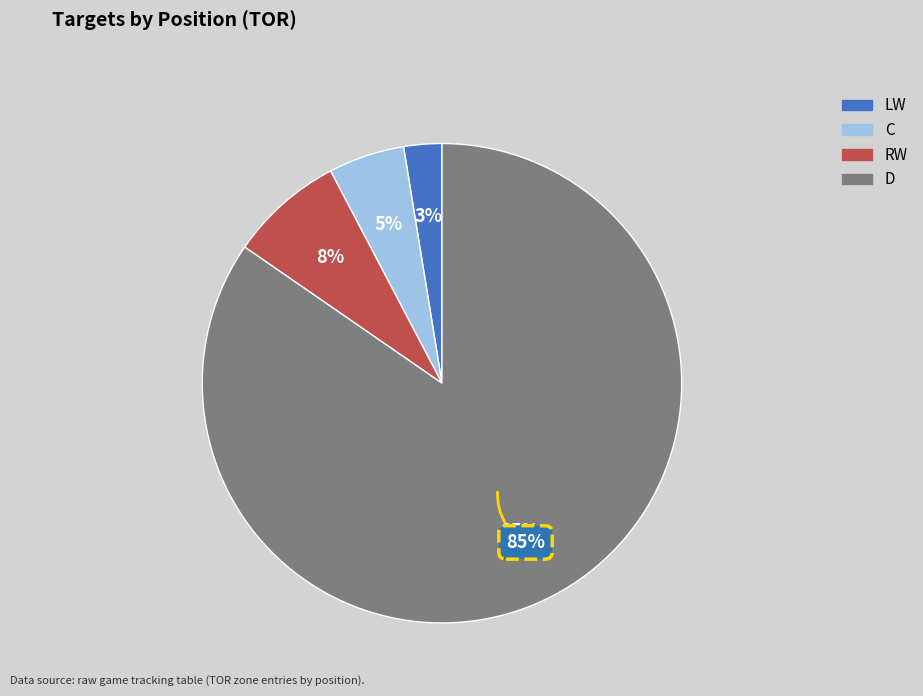

How many slices are in this pie chart?

4